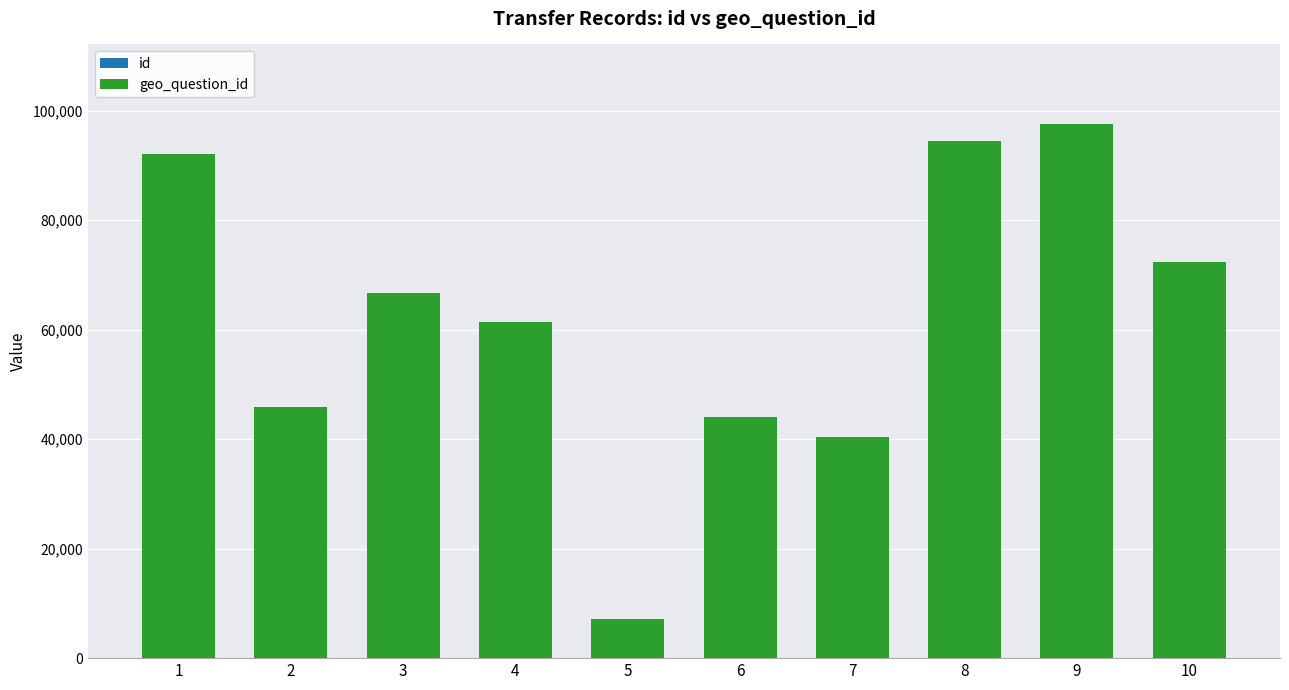

At which label is id closest to 5?

5